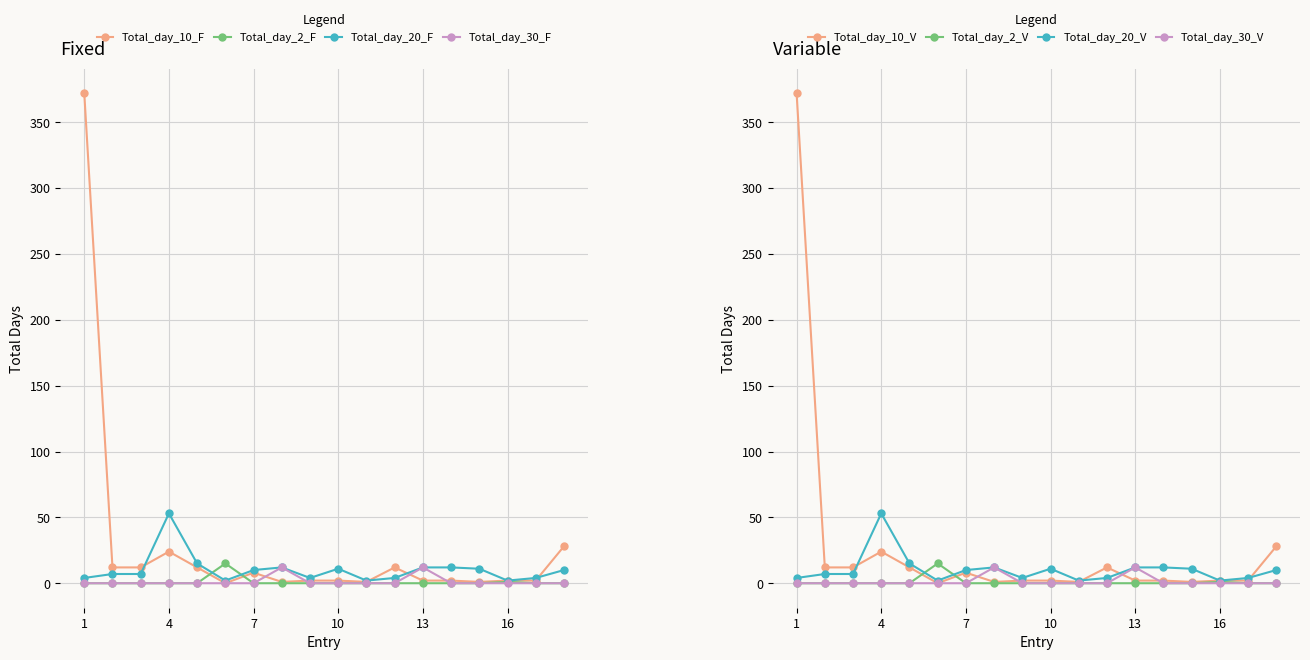

Which has a higher value, 8 or 1?

1